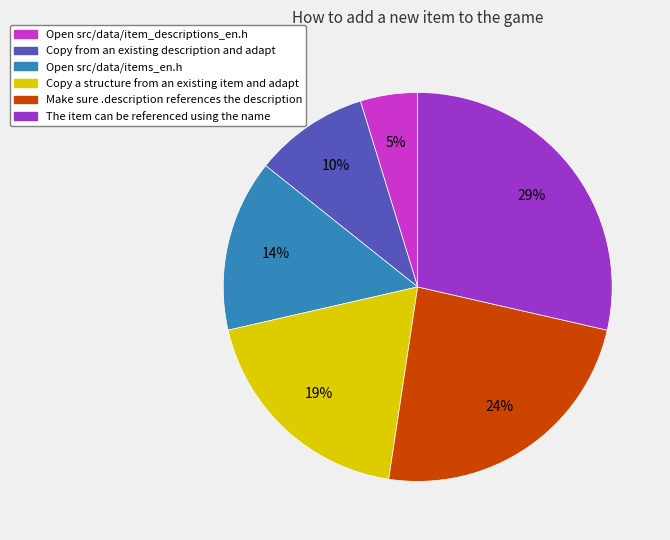

Count the number of slices in the pie.

6